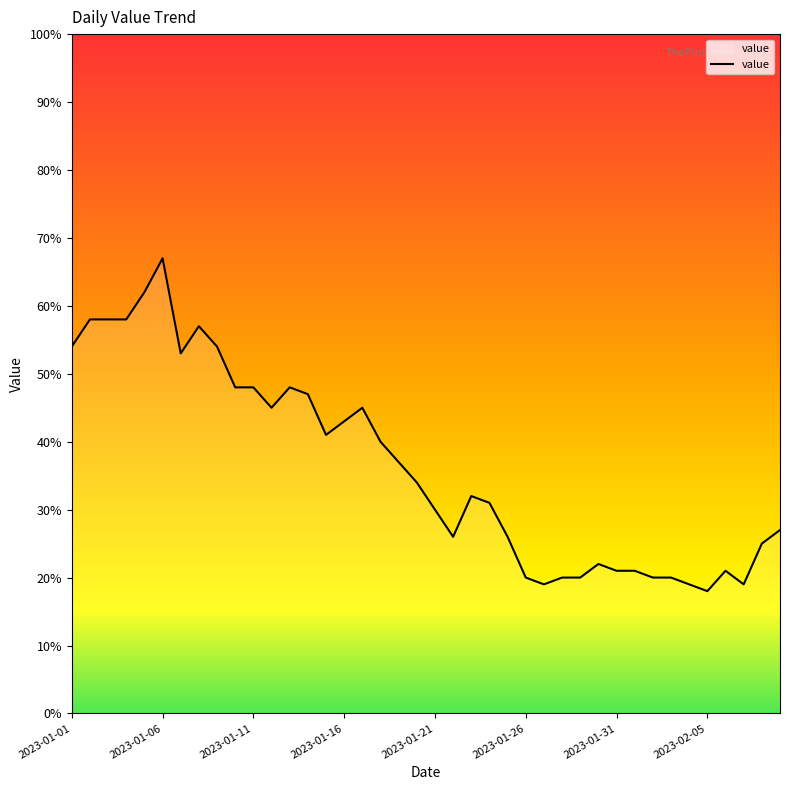

What is the maximum value shown in the chart?

67